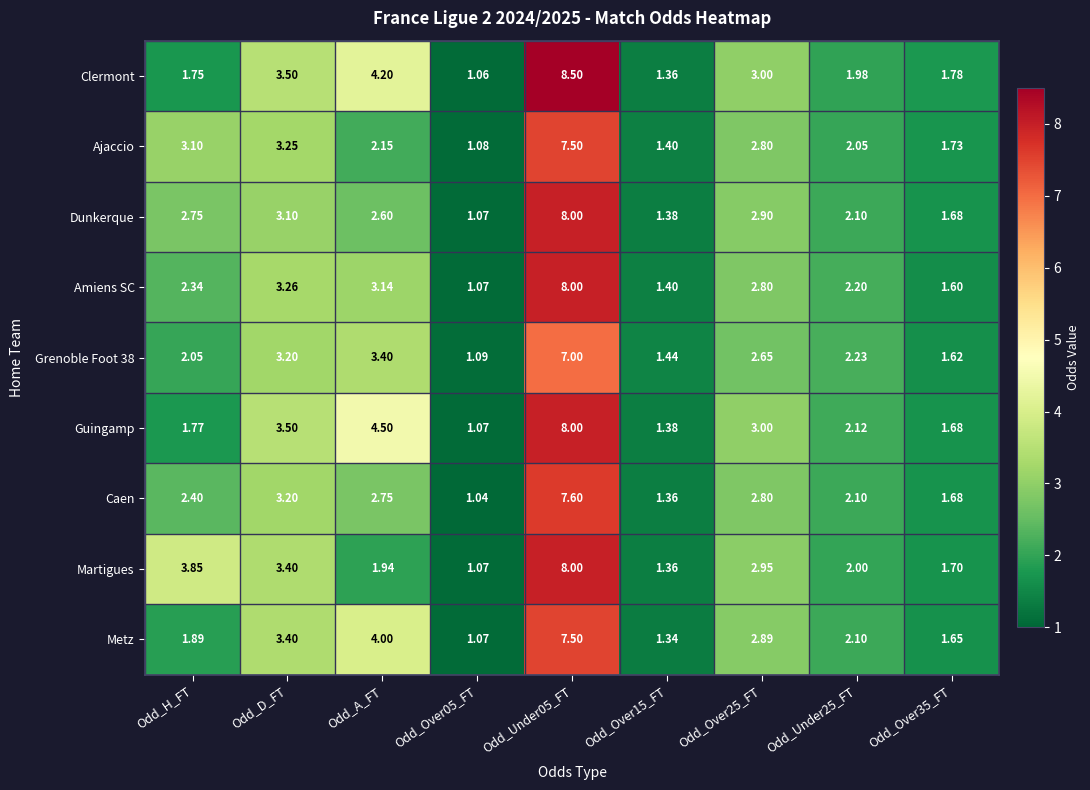

How many distinct data groups are displayed?

9